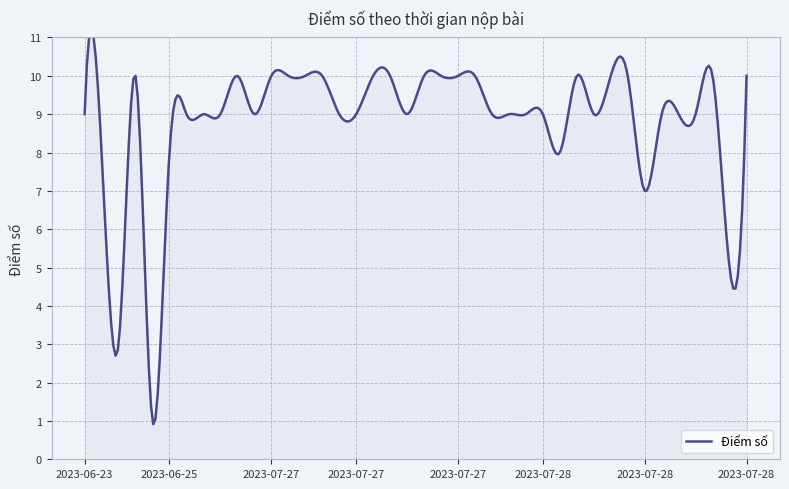

Rank the categories by value from lowest to highest.

2023-06-24, 2023-06-23, 2023-07-28, 2023-07-28, 2023-06-23, 2023-06-25, 2023-07-28, 2023-06-23, 2023-07-27, 2023-07-27, 2023-07-27, 2023-07-27, 2023-07-27, 2023-07-27, 2023-07-27, 2023-07-27, 2023-07-27, 2023-07-27, 2023-07-28, 2023-07-28, 2023-07-28, 2023-07-28, 2023-07-28, 2023-06-24, 2023-07-27, 2023-07-27, 2023-07-27, 2023-07-27, 2023-07-27, 2023-07-27, 2023-07-27, 2023-07-27, 2023-07-27, 2023-07-27, 2023-07-27, 2023-07-28, 2023-07-28, 2023-07-28, 2023-07-28, 2023-07-28